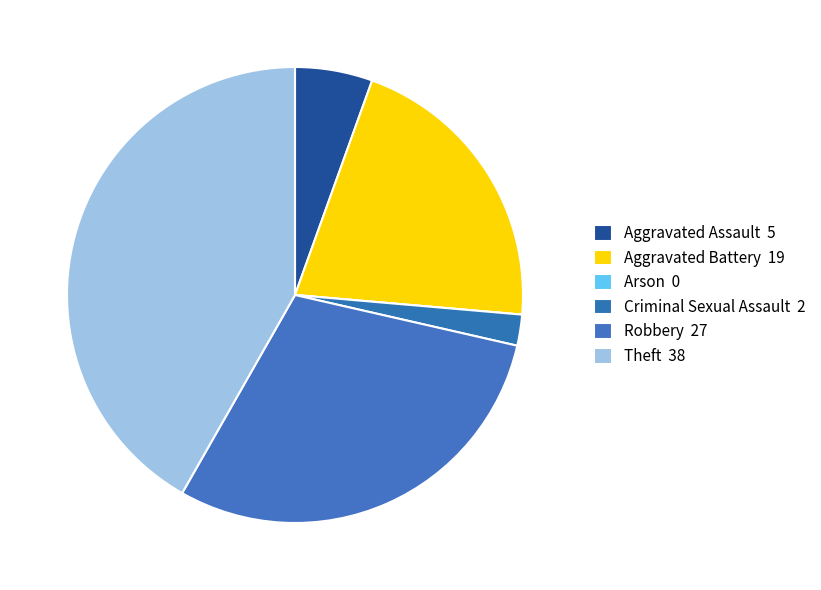

What is the smallest slice in the pie chart?

Arson